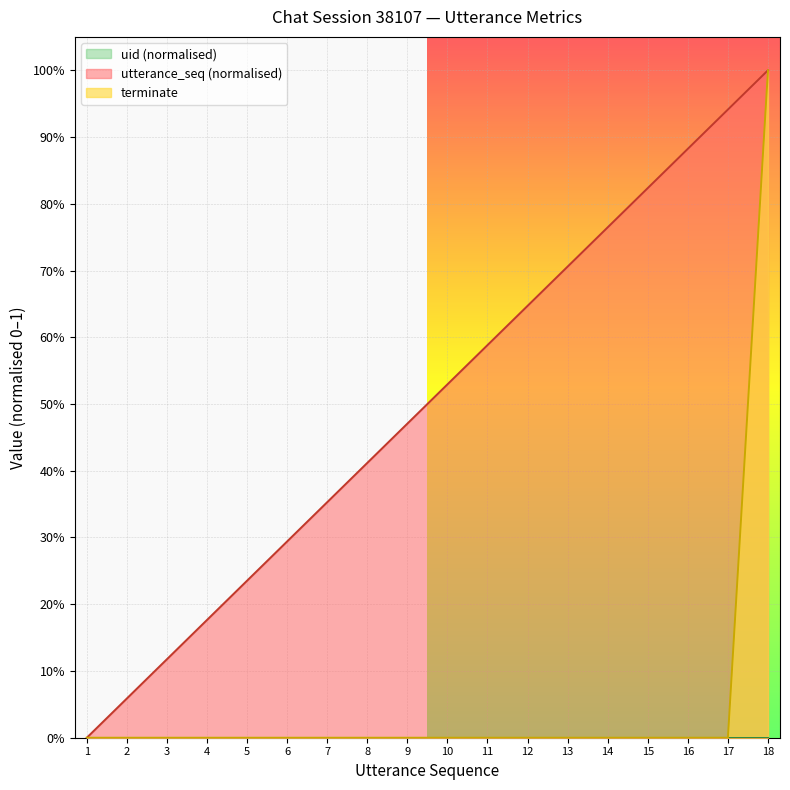

Reading left to right, transcribe all the data shown in this chart.

utterance_seq: 1=0.0	2=0.1	3=0.1	4=0.2	5=0.2	6=0.3	7=0.4	8=0.4	9=0.5	10=0.5	11=0.6	12=0.6	13=0.7	14=0.8	15=0.8	16=0.9	17=0.9	18=1.0
terminate: 1=0.0	2=0.0	3=0.0	4=0.0	5=0.0	6=0.0	7=0.0	8=0.0	9=0.0	10=0.0	11=0.0	12=0.0	13=0.0	14=0.0	15=0.0	16=0.0	17=0.0	18=1.0